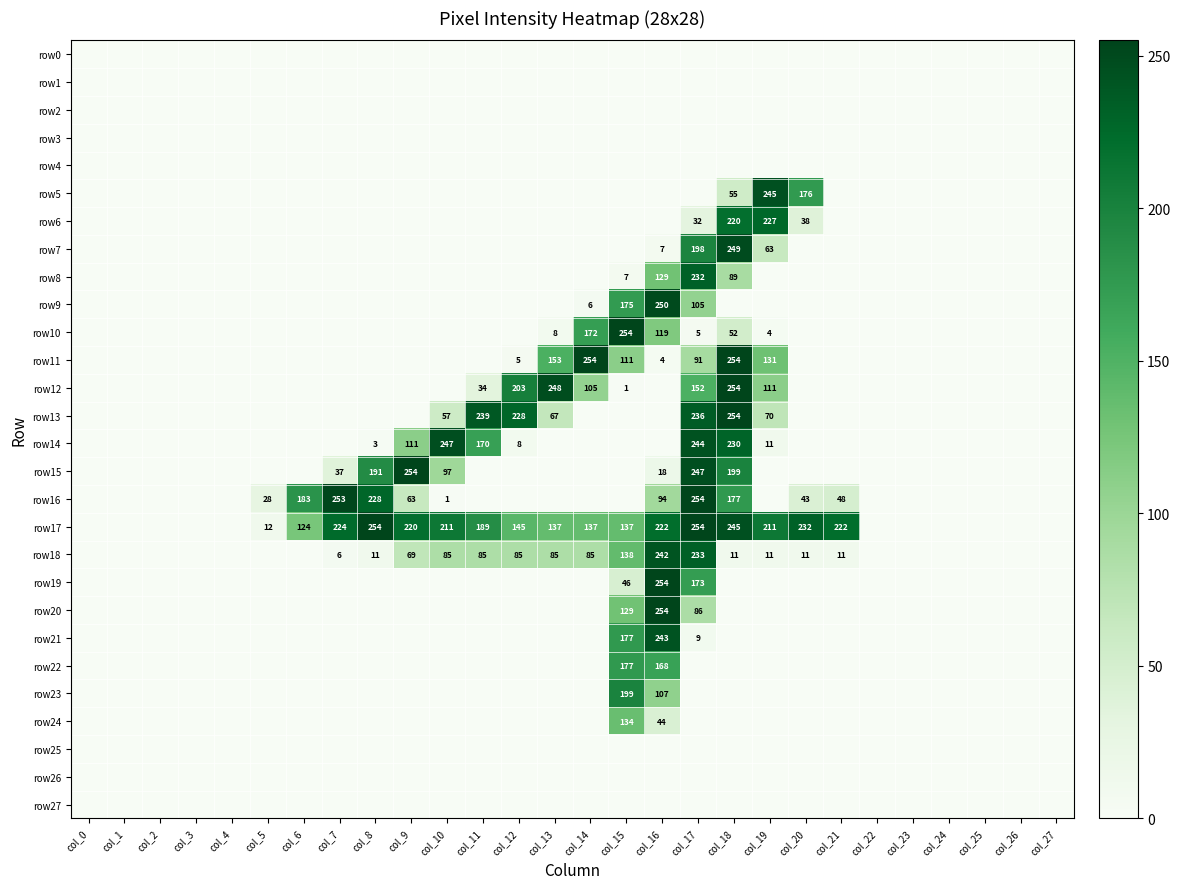

Rank the categories by row23 value from highest to lowest.

col_15, col_16, col_0, col_1, col_2, col_3, col_4, col_5, col_6, col_7, col_8, col_9, col_10, col_11, col_12, col_13, col_14, col_17, col_18, col_19, col_20, col_21, col_22, col_23, col_24, col_25, col_26, col_27